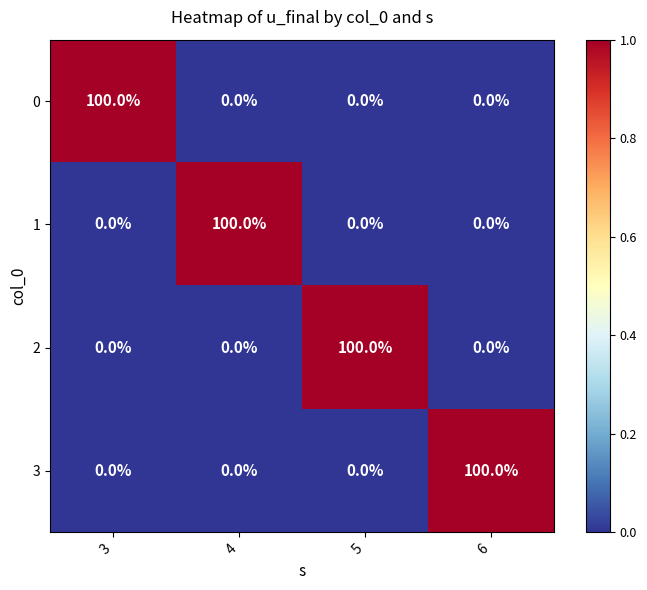

What is the spread (max minus min) of values at 3?

100